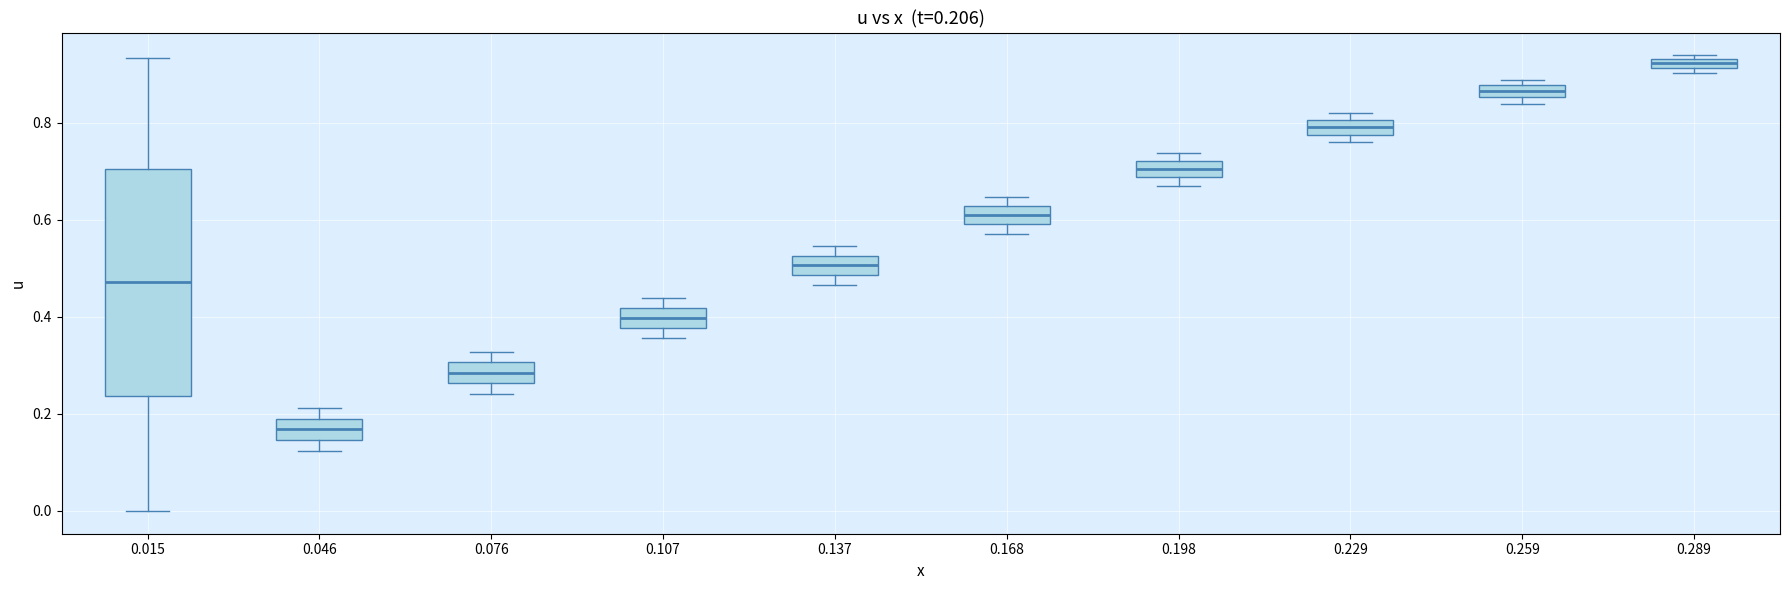

Which box has the highest median line?

0.289